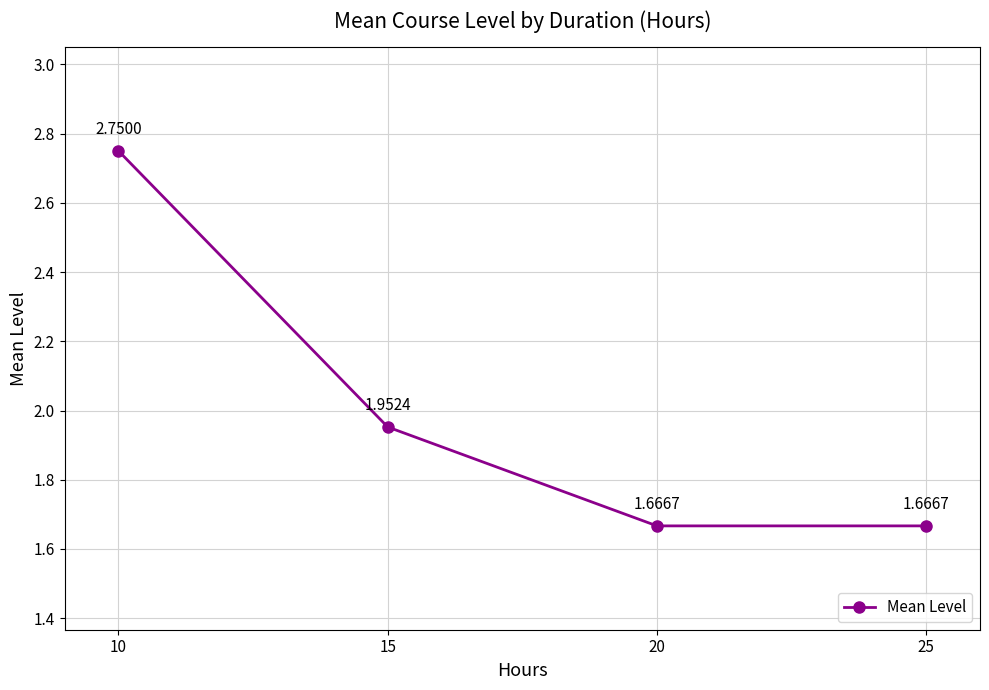

What is the sum of all values?

8.0